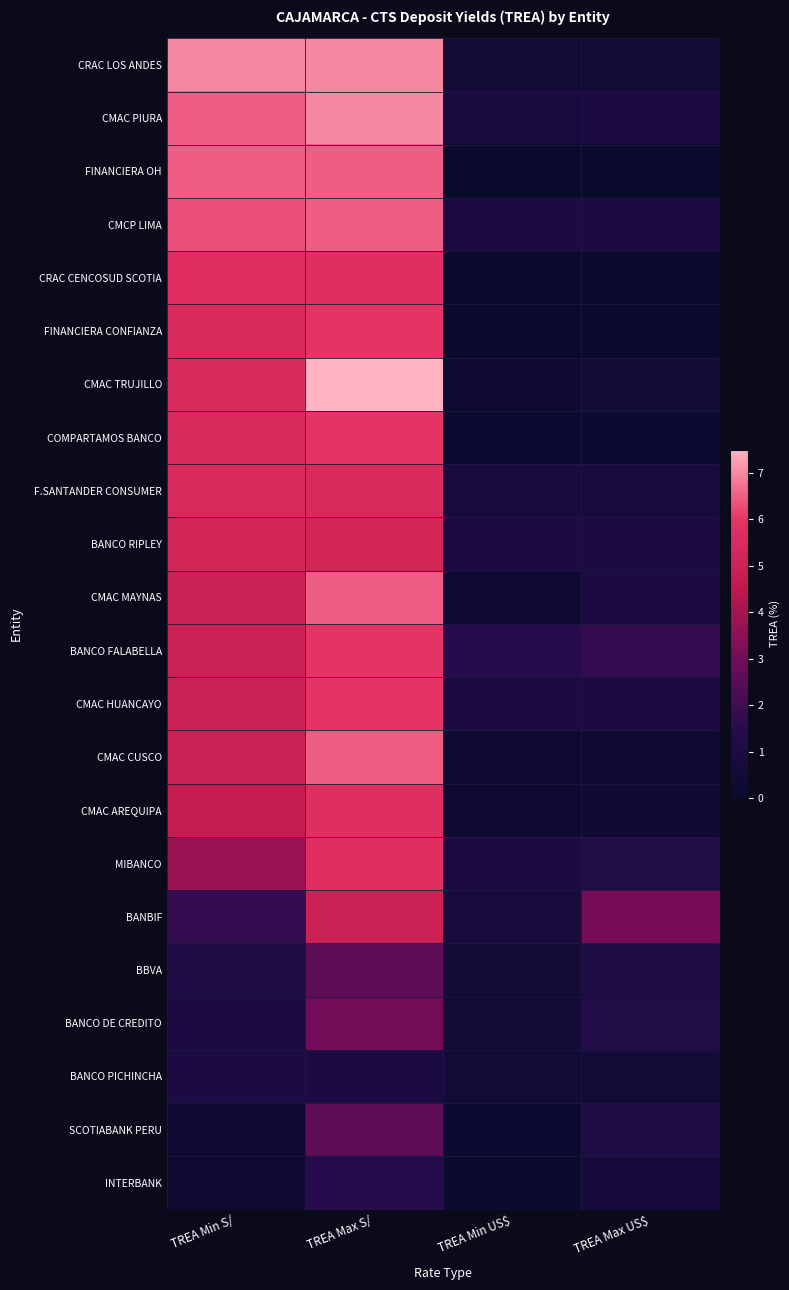

Between TREA Min S/ and TREA Min US$, which series saw the biggest shift?

CRAC LOS ANDES